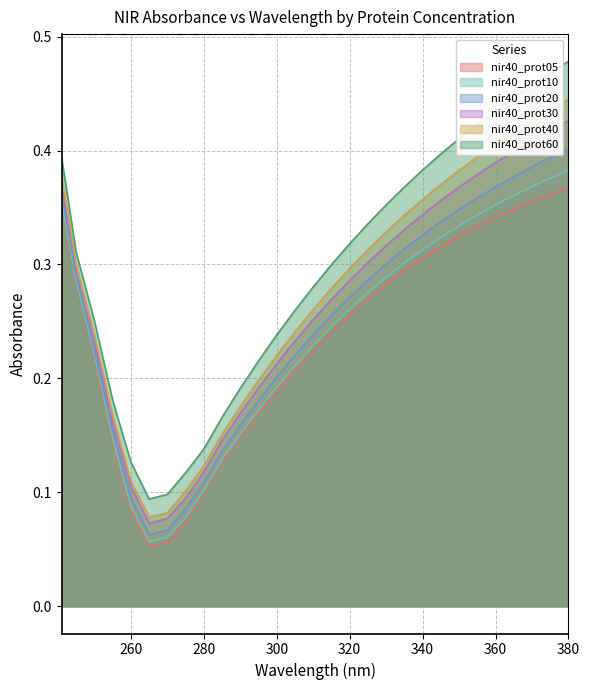

What is the highest value of the nir40_prot60 series?

0.5